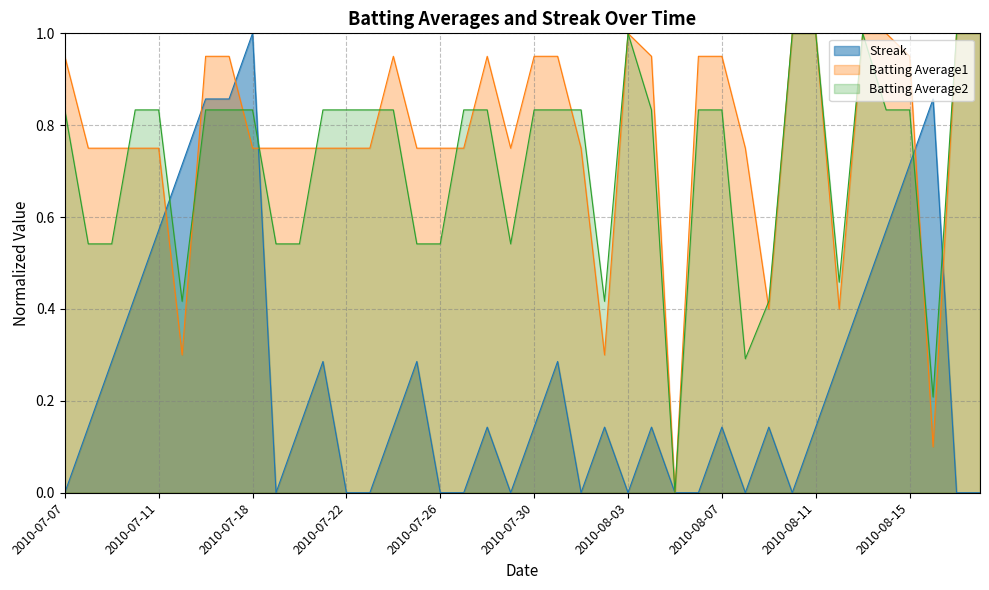

In Batting Average2, how many points are higher than both neighbors (excluding endpoints)?

2